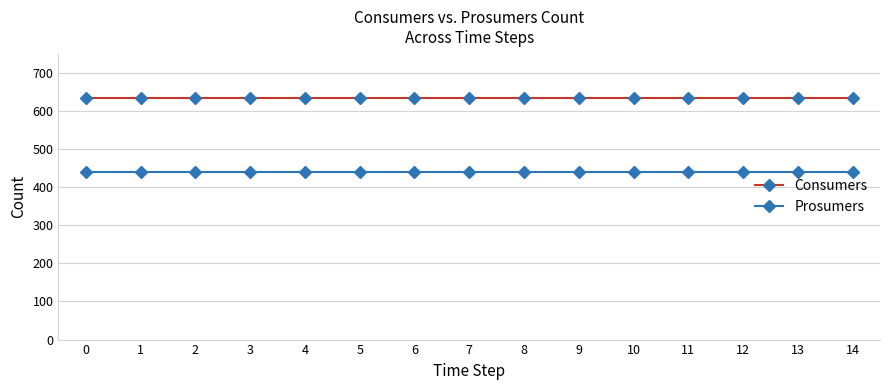

What is the difference between the highest and lowest values at 13?

195